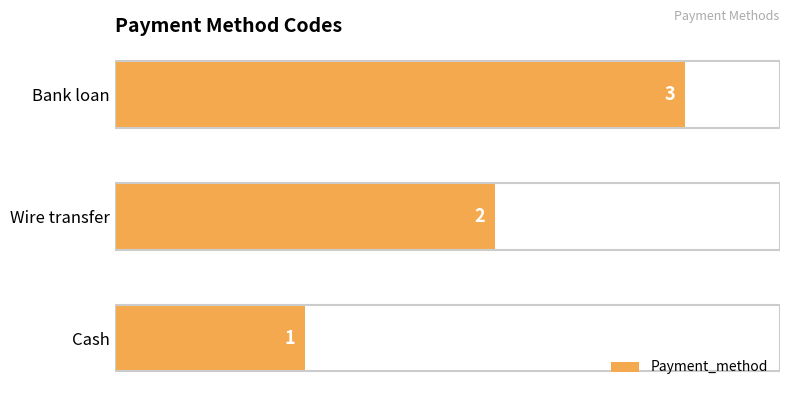

At which category does the chart reach its minimum across all series?

Cash